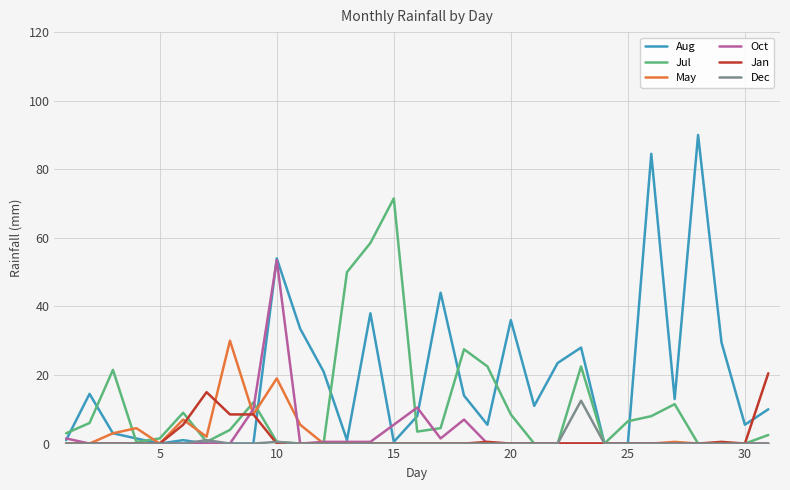

Which series has the largest range (max minus min)?

Aug